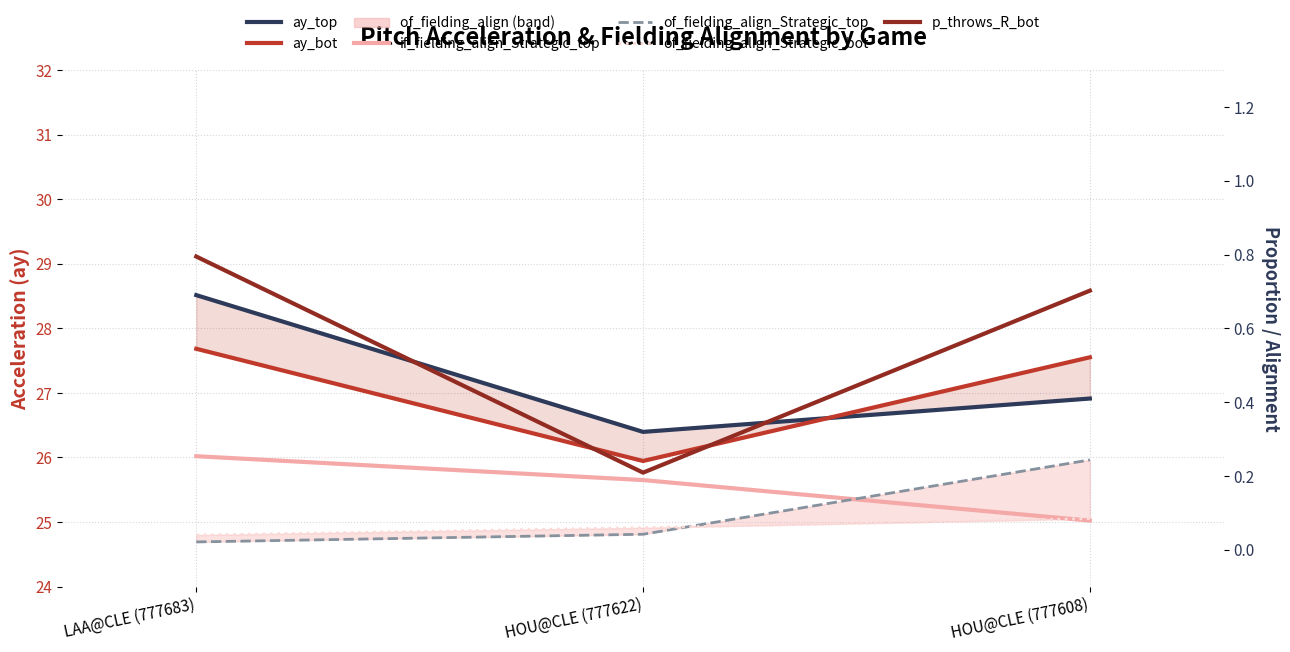

Count the number of categories in the chart.

3